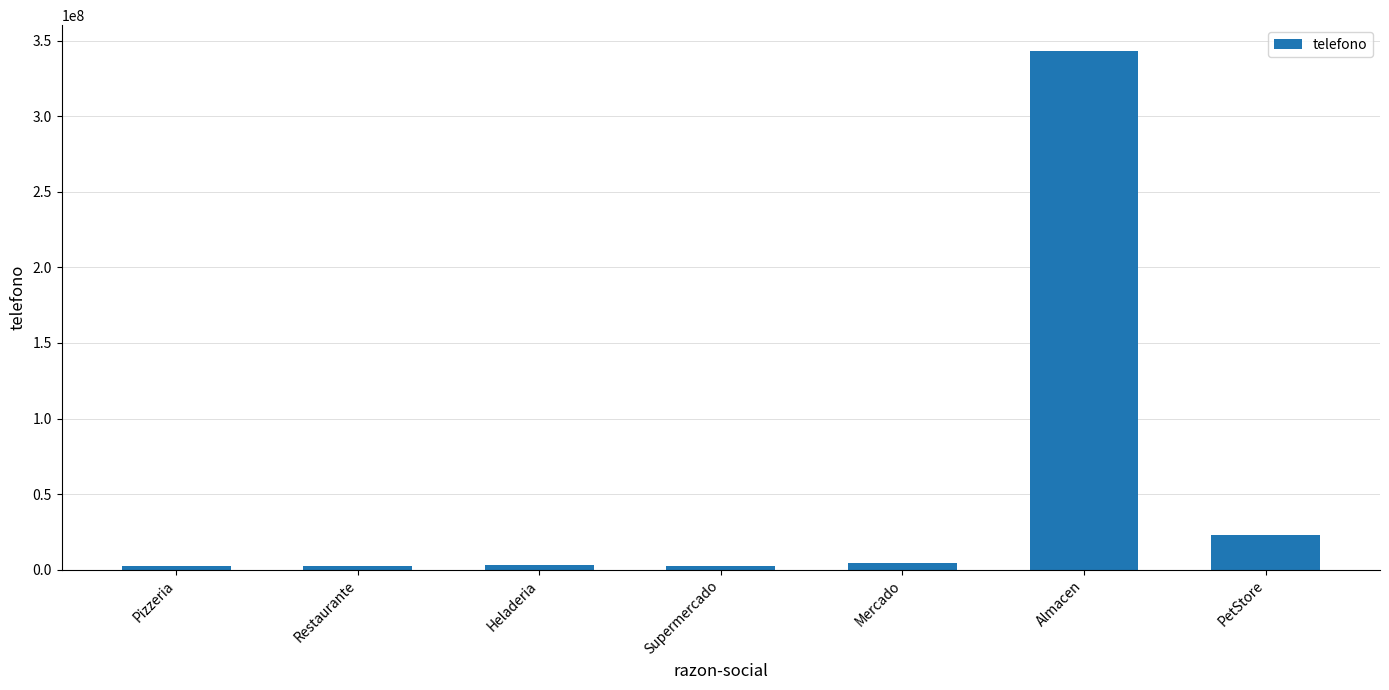

The value at Mercado is 4342323. True or false?

True